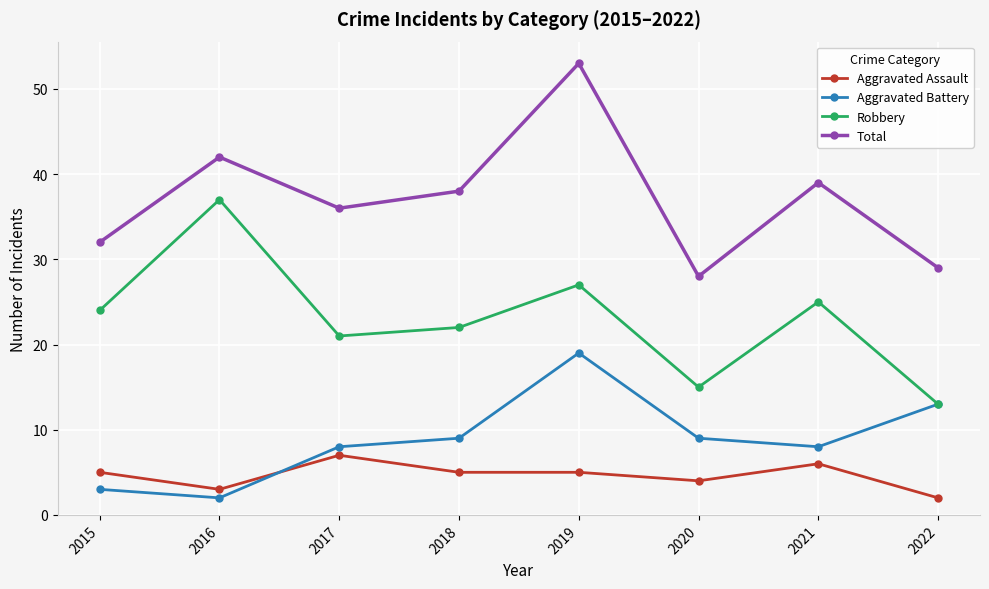

Where is Robbery nearest to the value 25?

2021